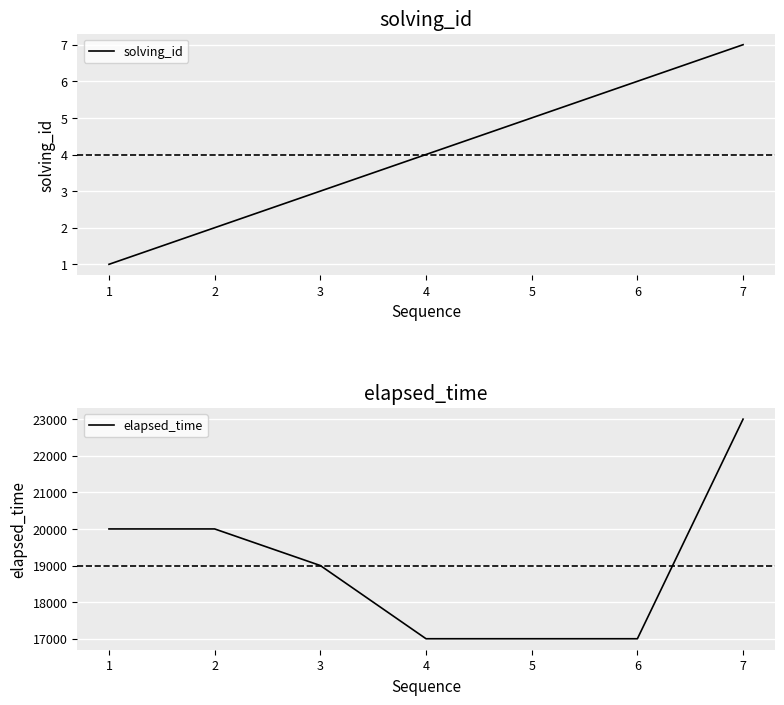

What is the greatest value displayed?

23000